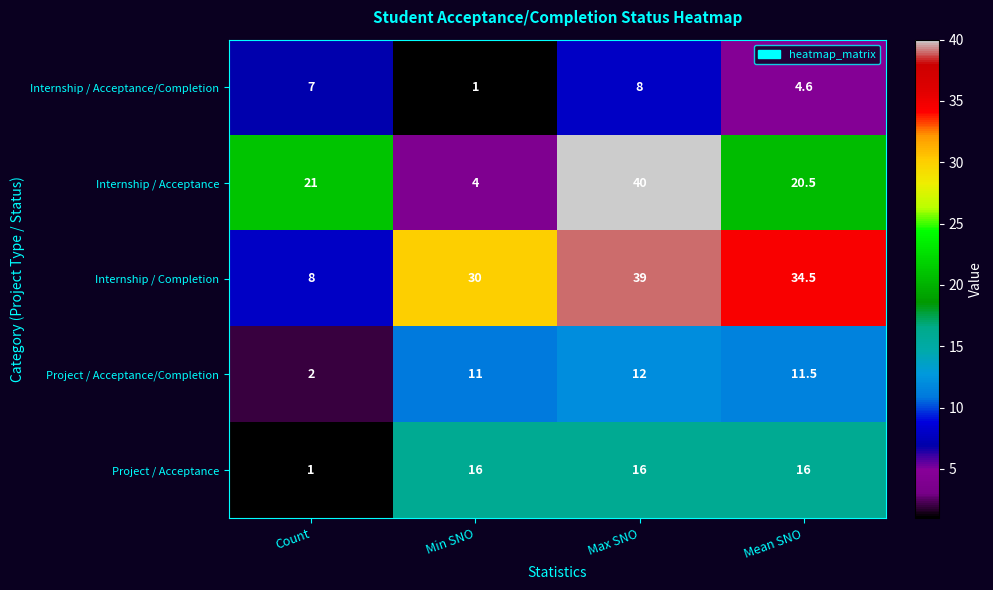

At which category does the chart reach its peak across all series?

Max SNO